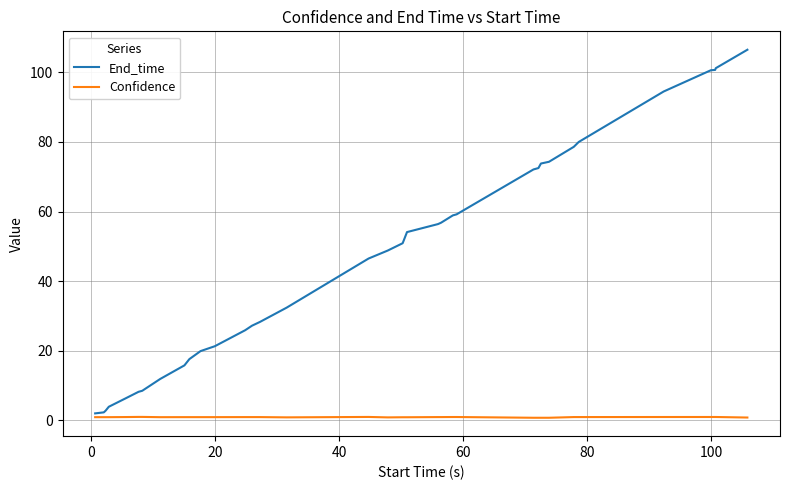

Rank the series by their maximum value, from lowest to highest.

Confidence, End_time